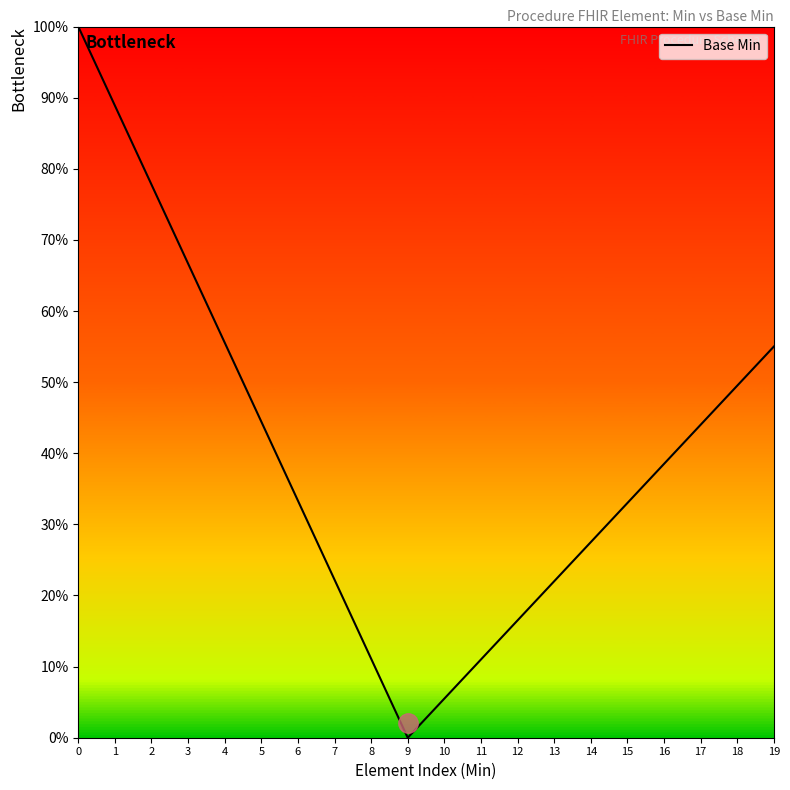

Count the number of data series in this chart.

1